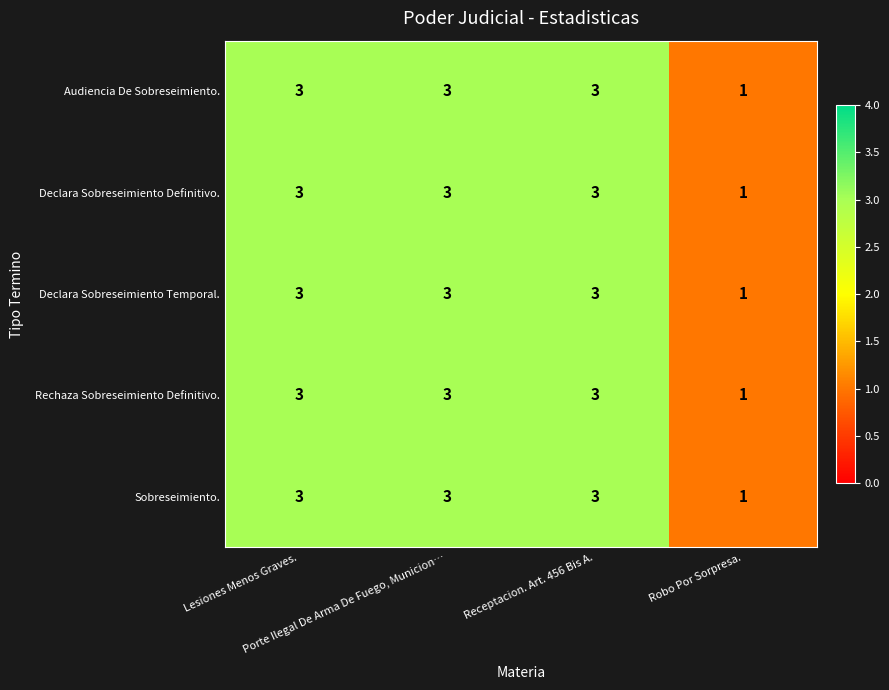

What is the highest value of the Audiencia De Sobreseimiento. series?

3